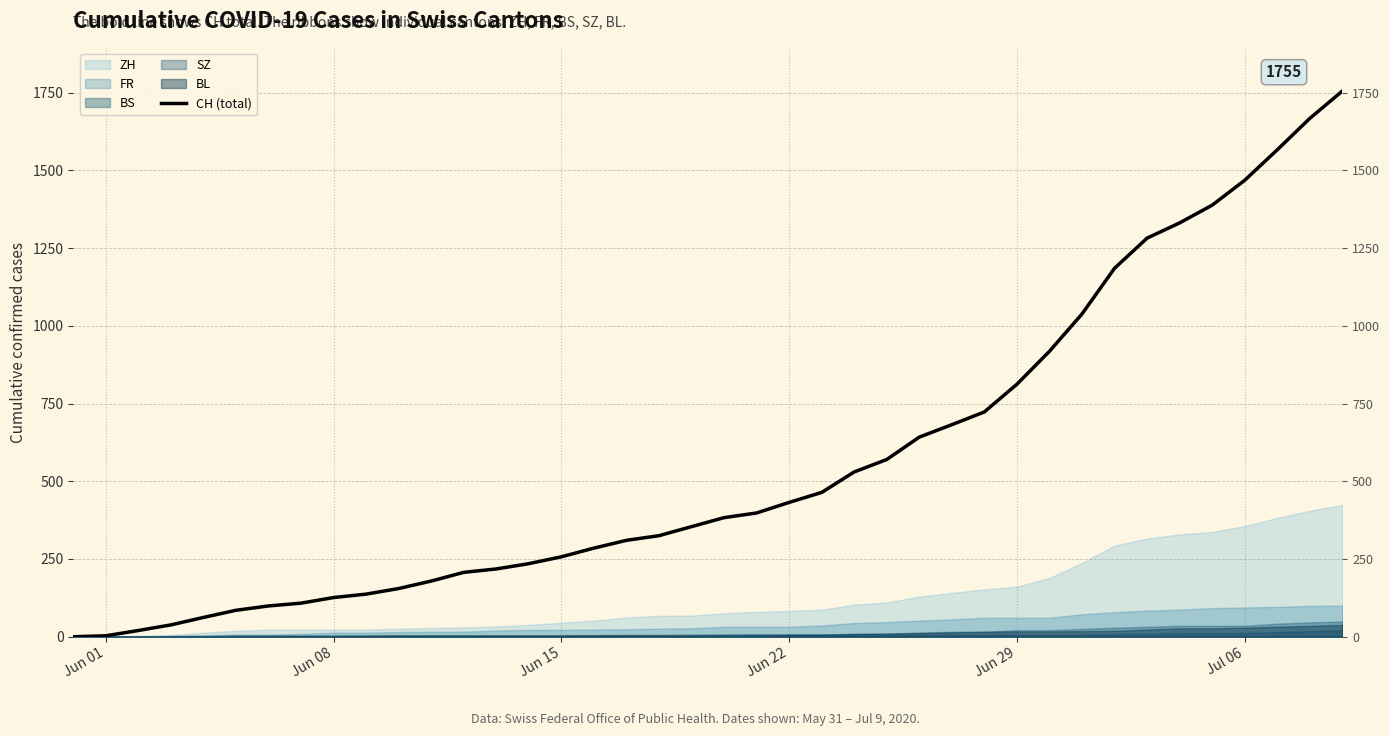

Does the chart display data point markers on the line(s)?

No